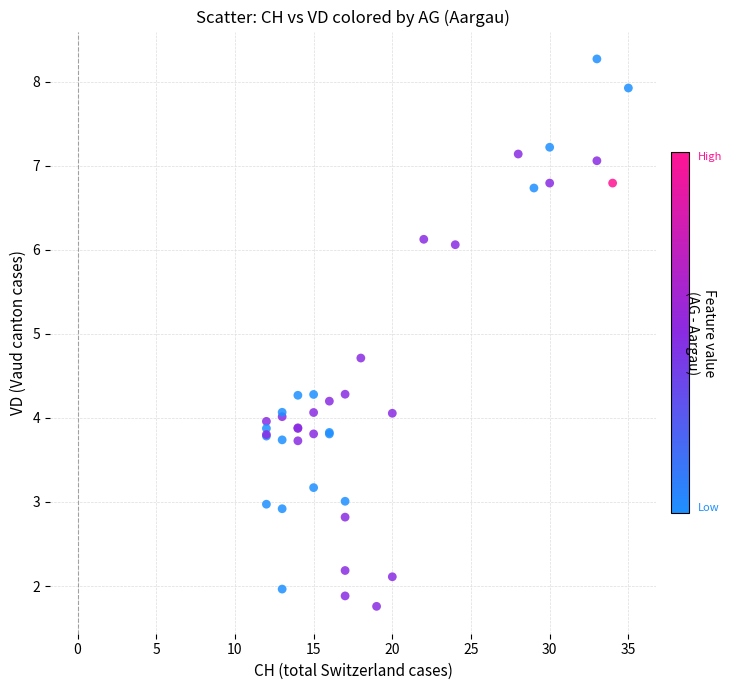

What Y value in the scatter plot is closest to 5?

4.7